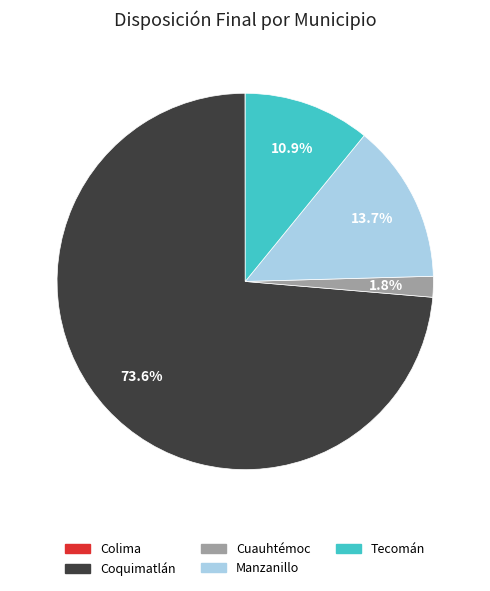

What is the total percentage of Tecomán and Cuauhtémoc?

12.7%